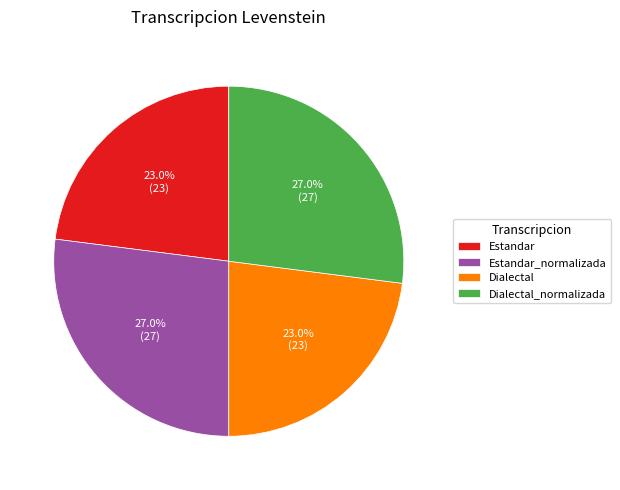

The Estandar_normalizada slice represents 27% of the pie. True or false?

True